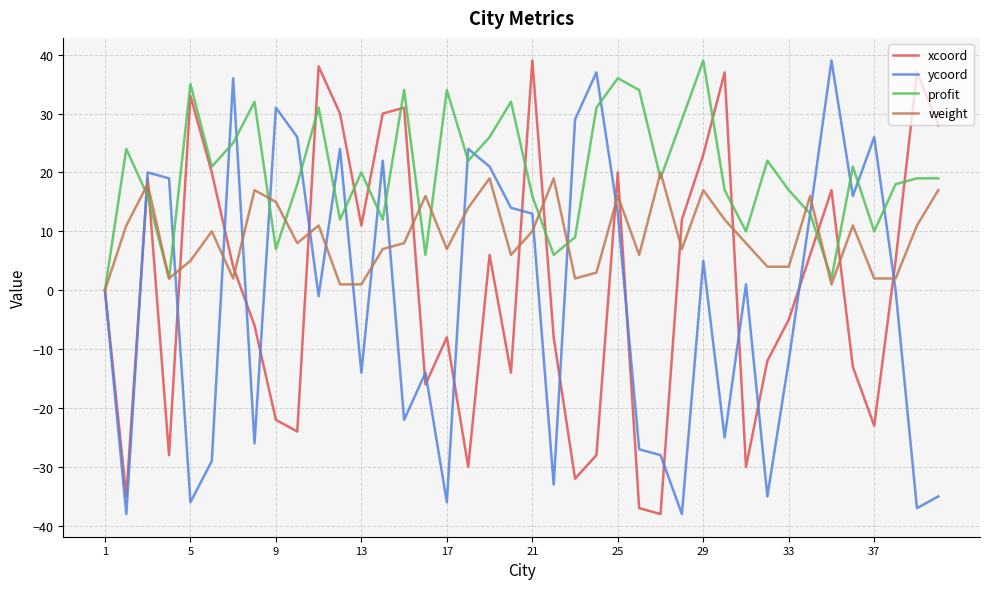

What is the smallest value displayed?

-38